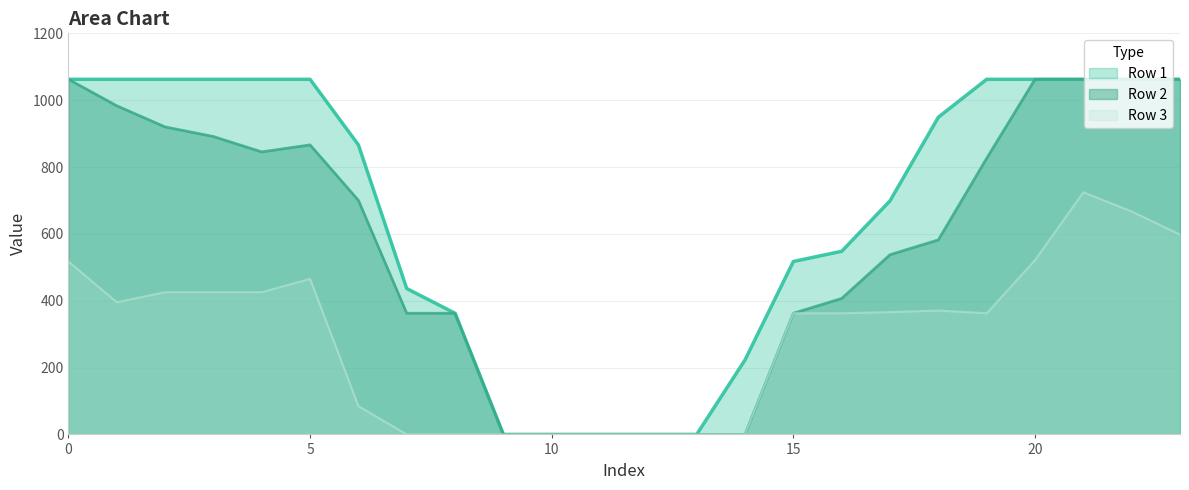

Reading left to right, transcribe all the data shown in this chart.

Row 1: 0=1062.5	1=1062.5	2=1062.5	3=1062.5	4=1062.5	5=1062.5	6=866.3	7=436.5	8=362.5	9=0.0	10=0.0	11=0.0	12=0.0	13=0.0	14=223.1	15=517.4	16=547.9	17=699.0	18=949.1	19=1062.5	20=1062.5	21=1062.5	22=1062.5	23=1062.5
Row 2: 0=1062.5	1=983.2	2=920.0	3=891.2	4=845.3	5=866.2	6=700.4	7=362.5	8=362.5	9=0.0	10=0.0	11=0.0	12=0.0	13=0.0	14=0.0	15=362.5	16=406.8	17=537.6	18=582.0	19=826.1	20=1062.5	21=1062.5	22=1062.5	23=1062.5
Row 3: 0=517.5	1=395.5	2=425.5	3=425.5	4=425.5	5=465.4	6=84.7	7=0.0	8=0.0	9=0.0	10=0.0	11=0.0	12=0.0	13=0.0	14=0.0	15=362.5	16=362.5	17=366.0	18=370.6	19=362.5	20=521.4	21=724.5	22=667.0	23=598.0